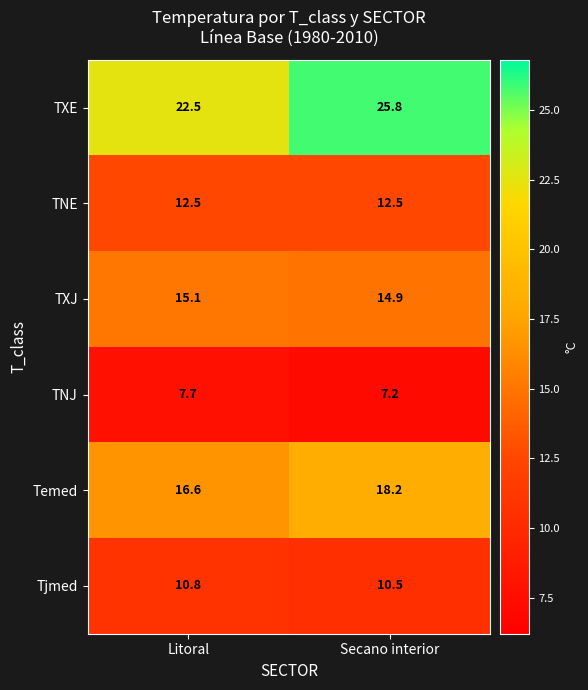

Between Litoral and Secano interior, which series saw the biggest shift?

TXE